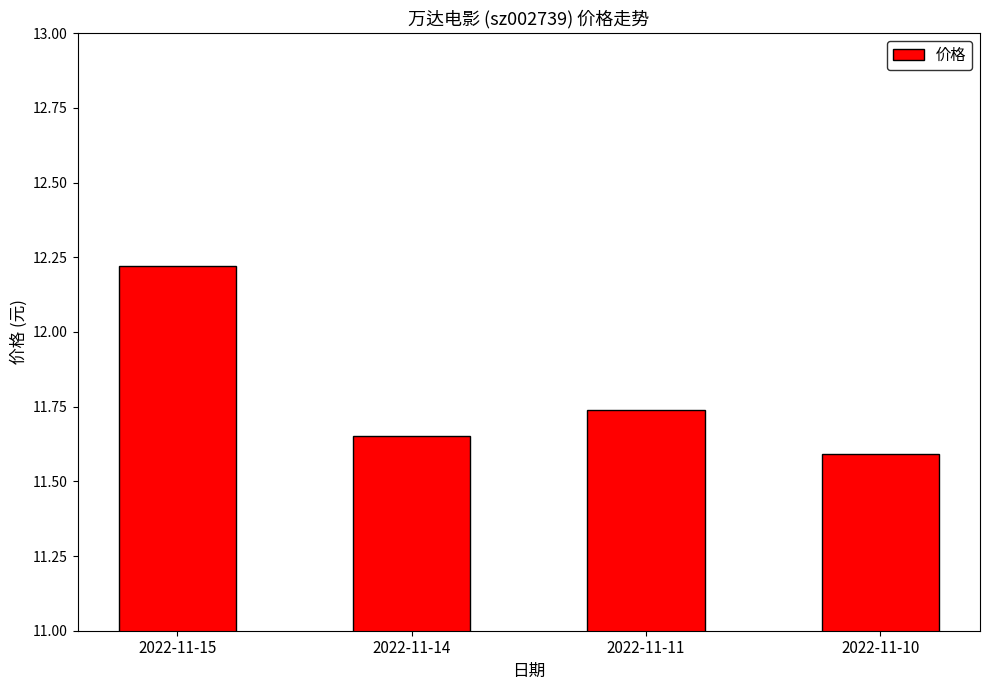

Does the chart contain stacked bars?

No